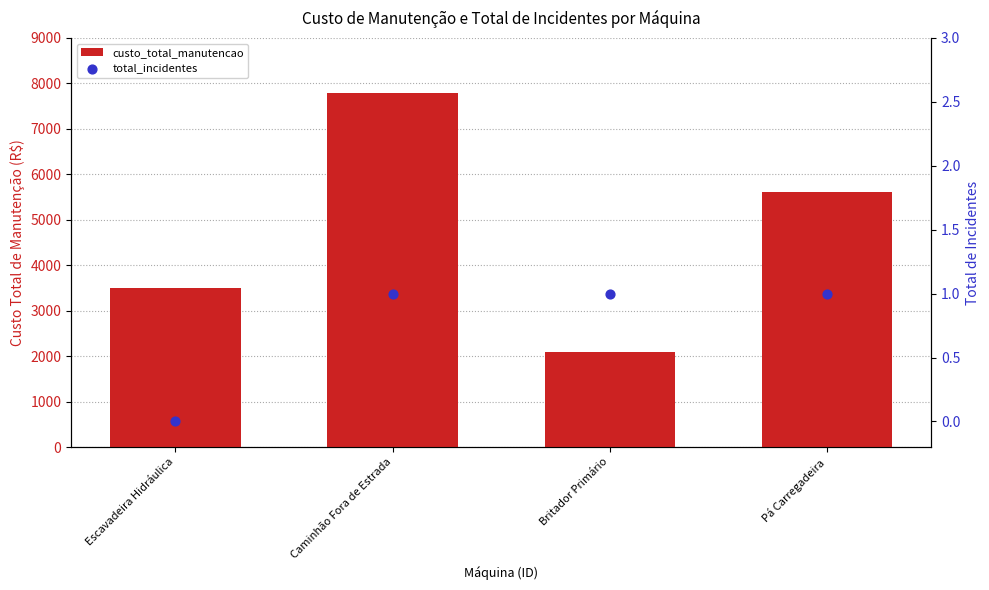

What is the total value across all series at Pá Carregadeira?

5601